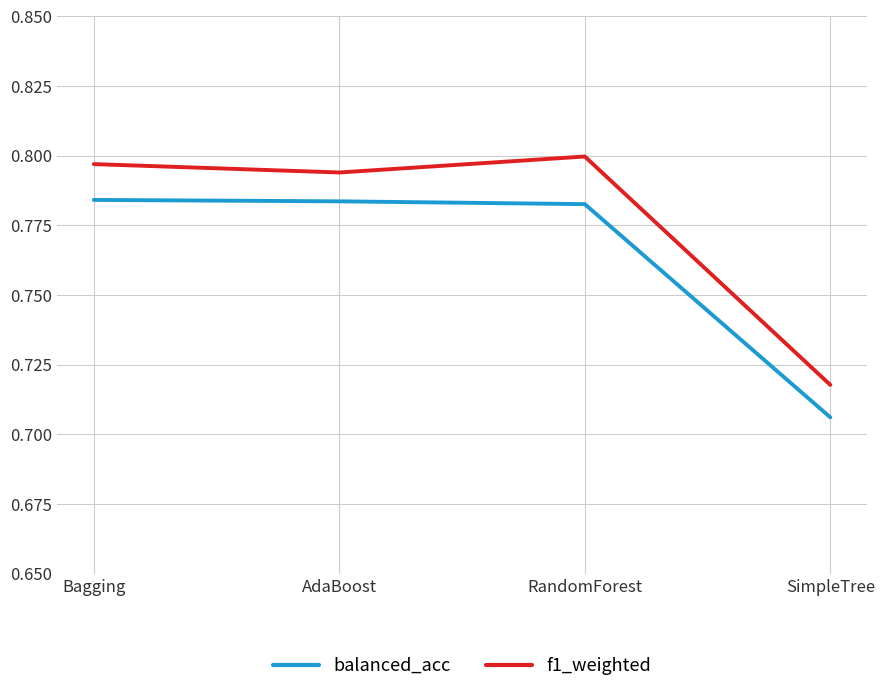

What position from the right is SimpleTree?

1